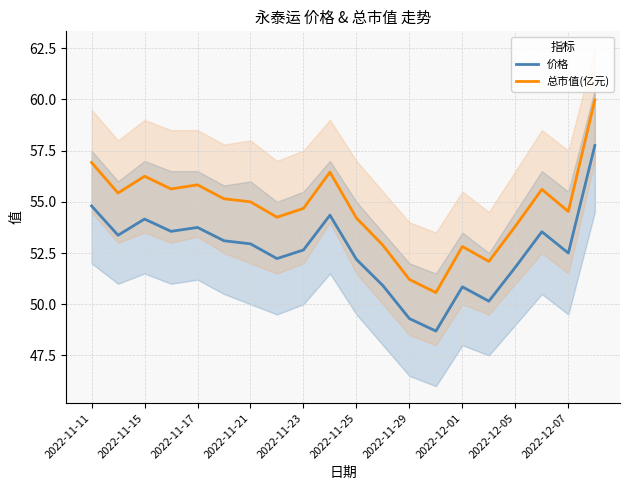

True or false: 价格 and 总市值(亿元) cross at least once.

False